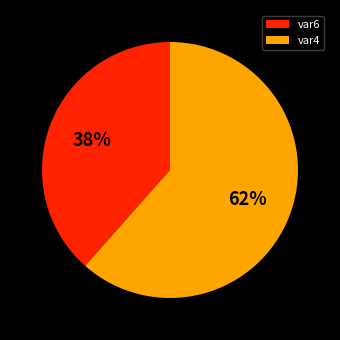

To the nearest percent, what is the average slice percentage?

50%